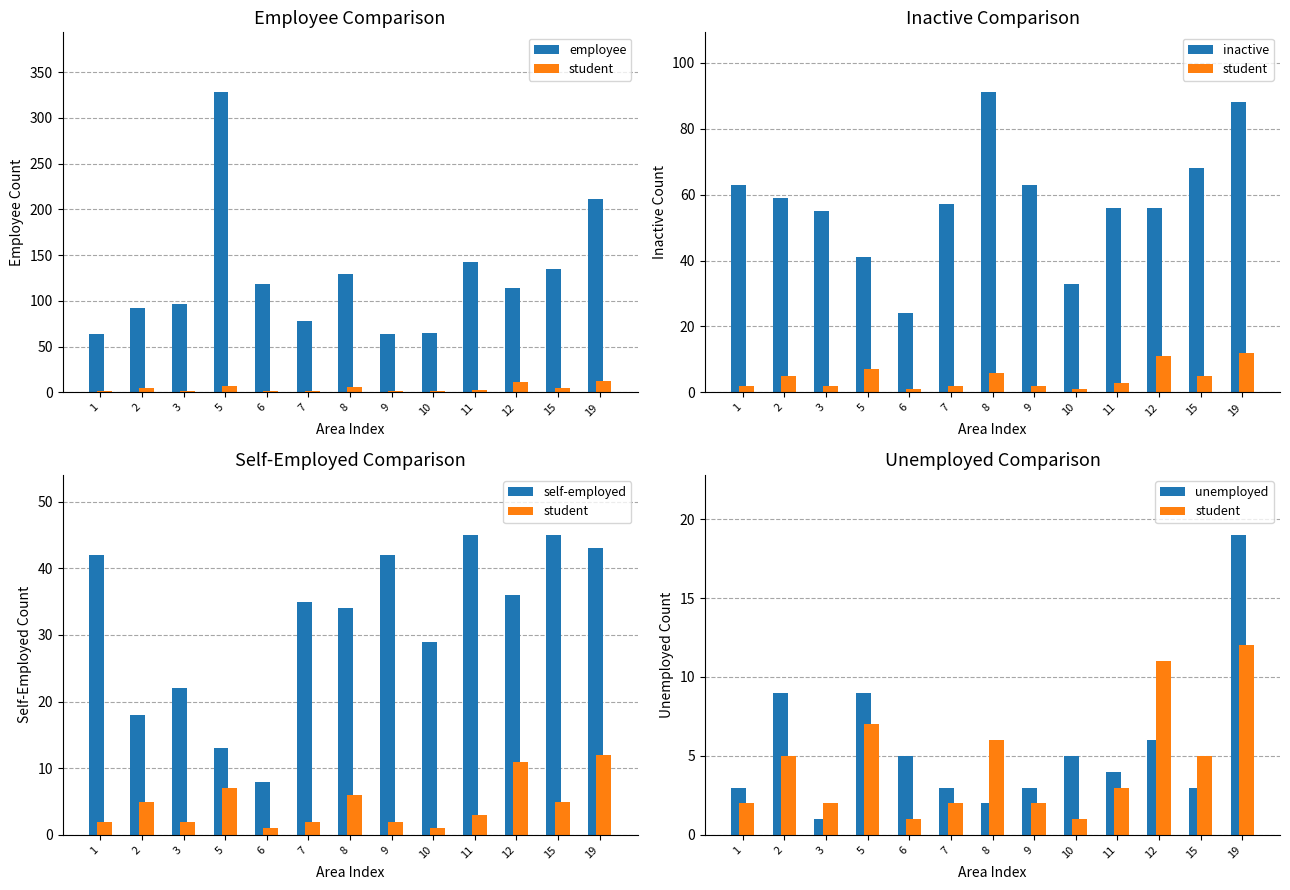

Reading left to right, transcribe all the data shown in this chart.

employee: 1=64	2=92	3=97	5=328	6=119	7=78	8=129	9=64	10=65	11=143	12=114	15=135	19=211
student: 1=2	2=5	3=2	5=7	6=1	7=2	8=6	9=2	10=1	11=3	12=11	15=5	19=12
inactive: 1=63	2=59	3=55	5=41	6=24	7=57	8=91	9=63	10=33	11=56	12=56	15=68	19=88
self-employed: 1=42	2=18	3=22	5=13	6=8	7=35	8=34	9=42	10=29	11=45	12=36	15=45	19=43
unemployed: 1=3	2=9	3=1	5=9	6=5	7=3	8=2	9=3	10=5	11=4	12=6	15=3	19=19